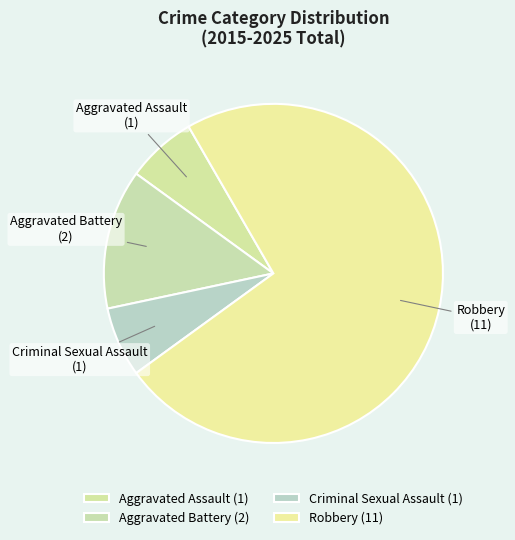

True or false: Aggravated Battery accounts for 13% of the total.

True